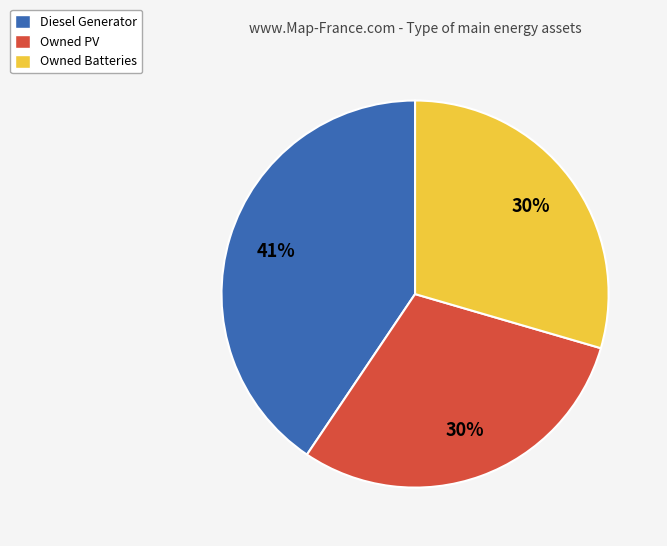

Which slice is the largest?

Diesel Generator